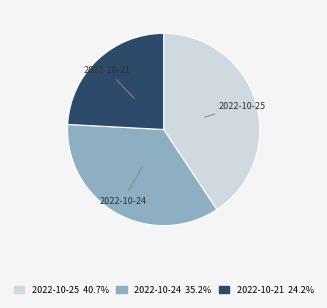

Between 2022-10-21 and 2022-10-24, which is larger?

2022-10-24